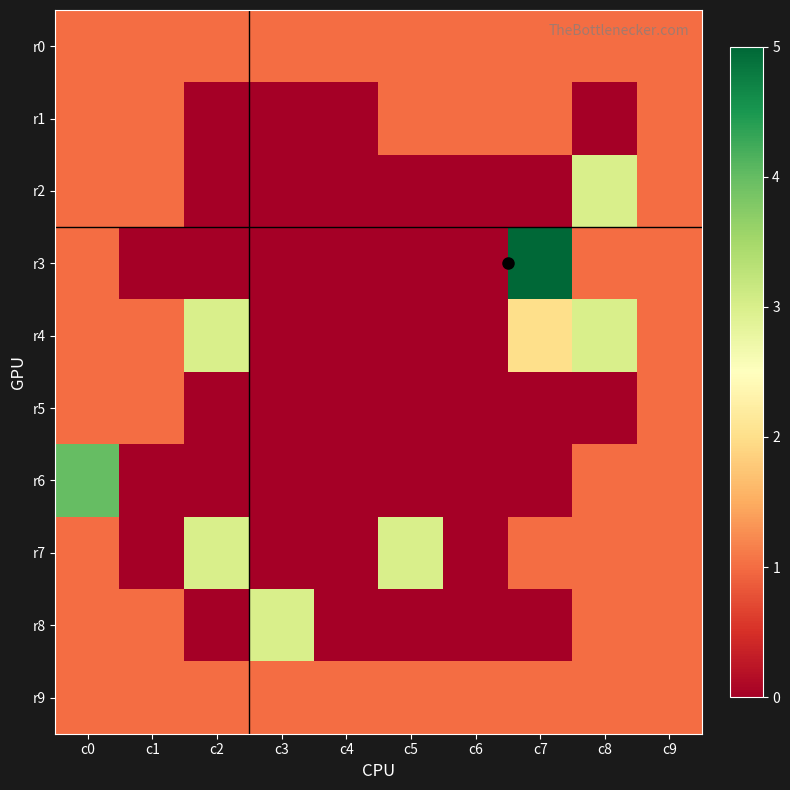

At which category does the chart reach its peak across all series?

c7